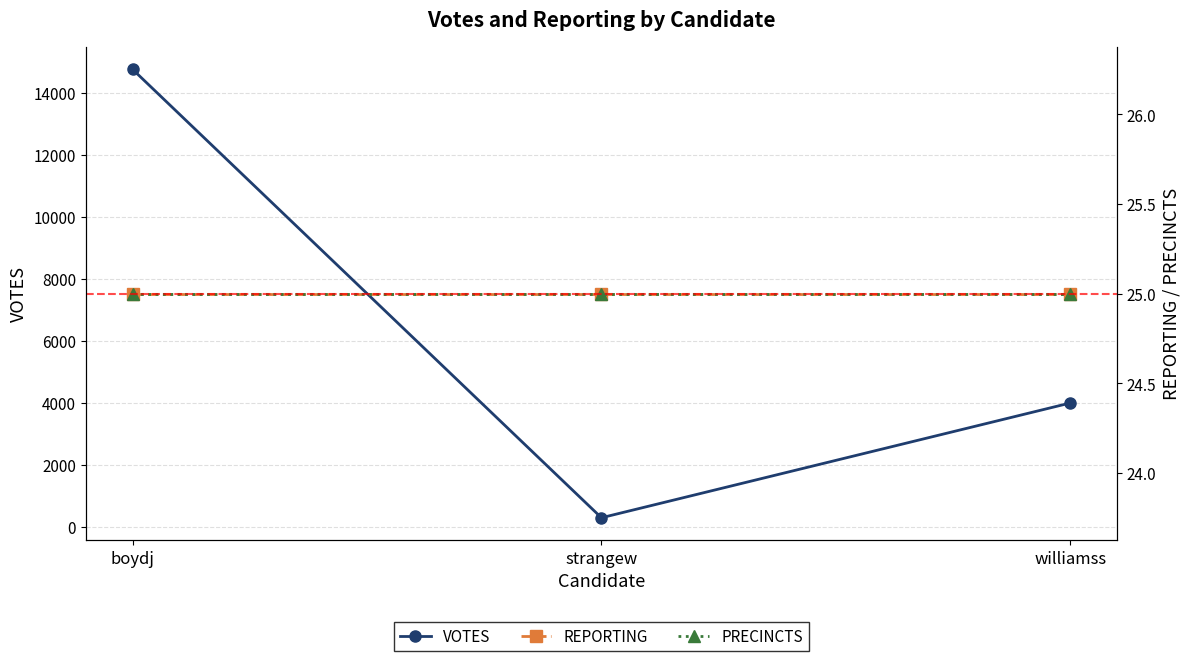

What is the label of the 1st point from the left?

boydj